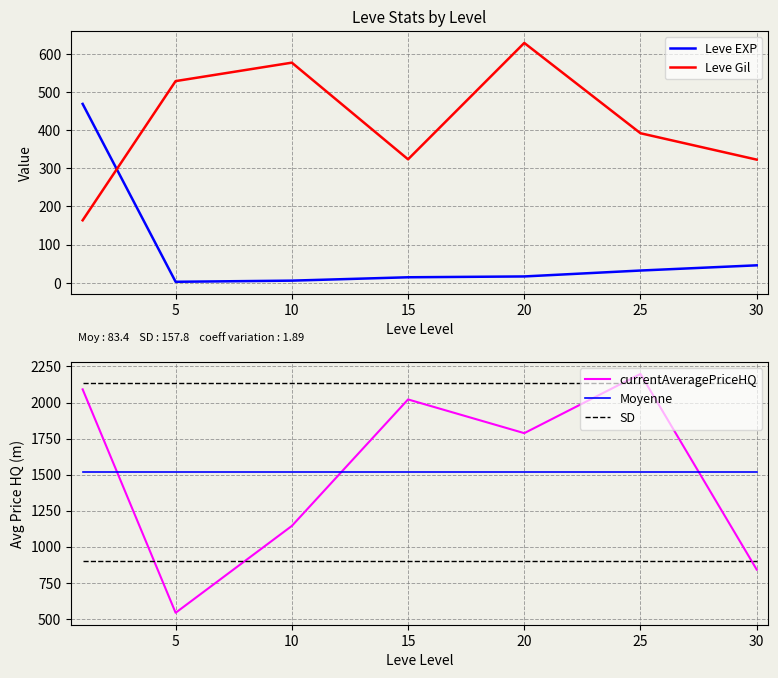

At 30, list the series in order from smallest to largest.

Leve EXP, Leve Gil, currentAveragePriceHQ, Moyenne, SD